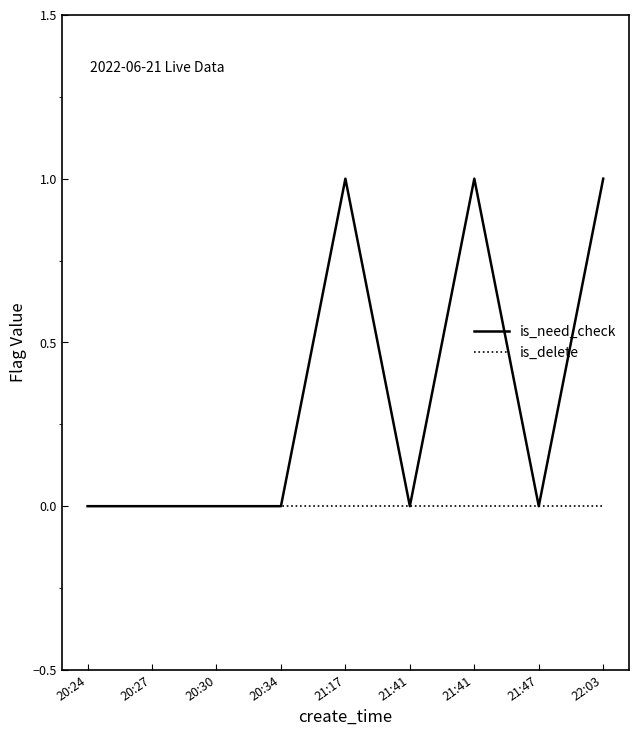

What is the maximum value shown in the chart?

1